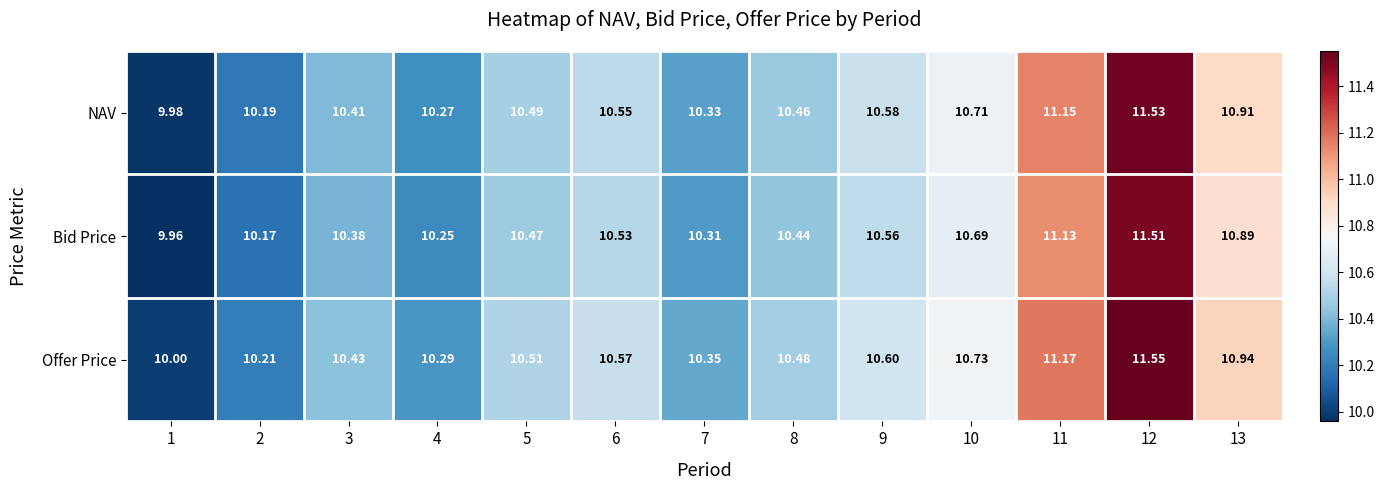

At 12, list the series in order from largest to smallest.

Offer Price, NAV, Bid Price